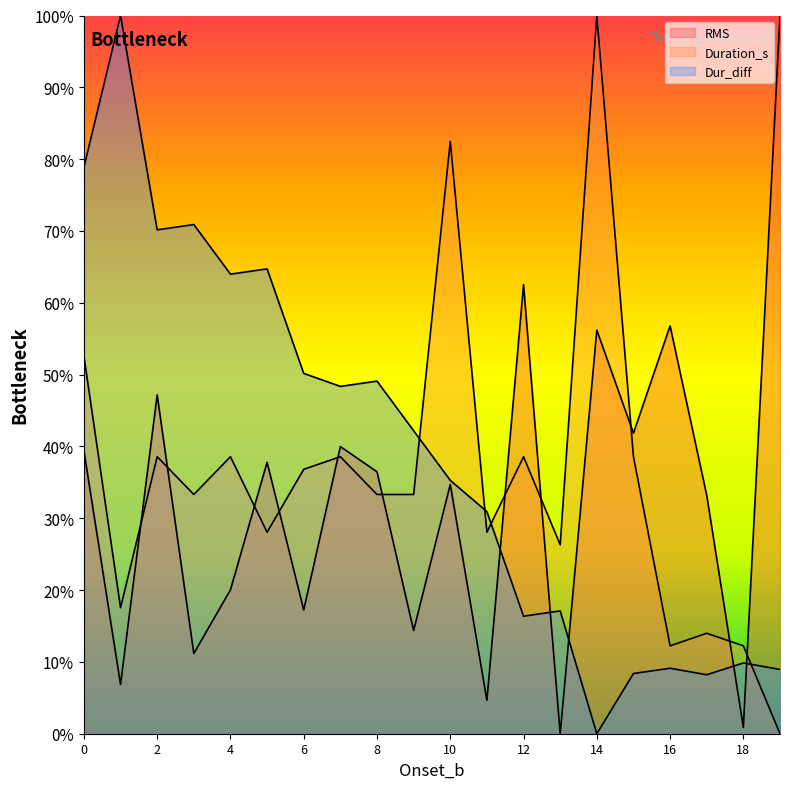

How many categories are shown in the chart?

20